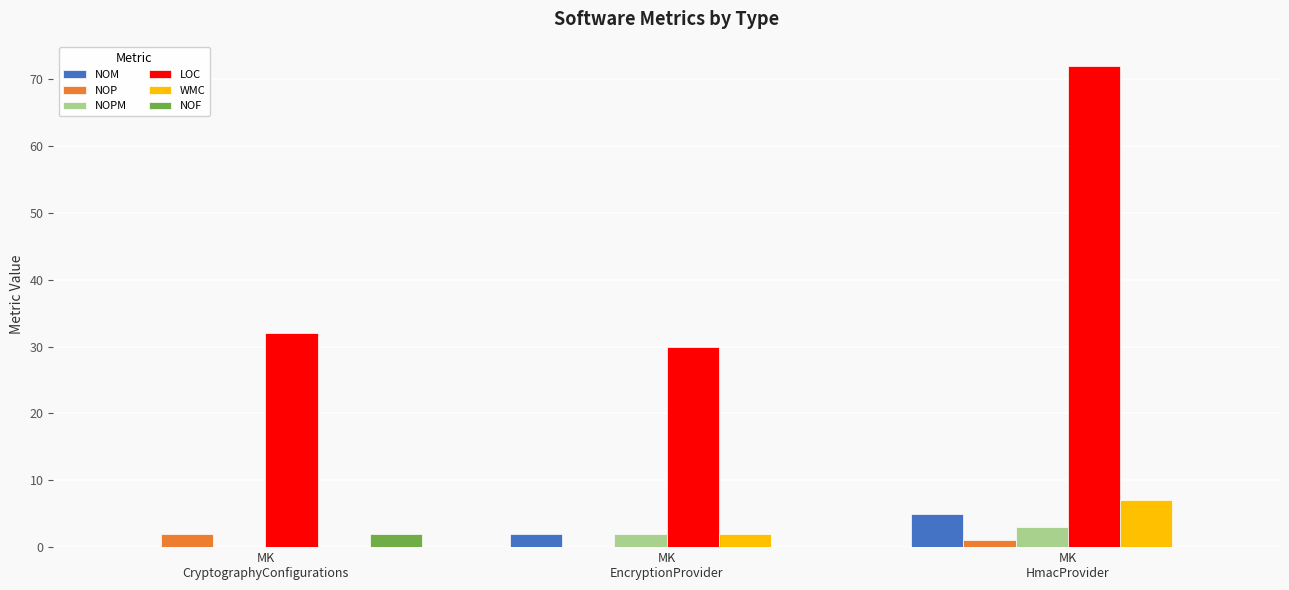

Count the number of data series in this chart.

6